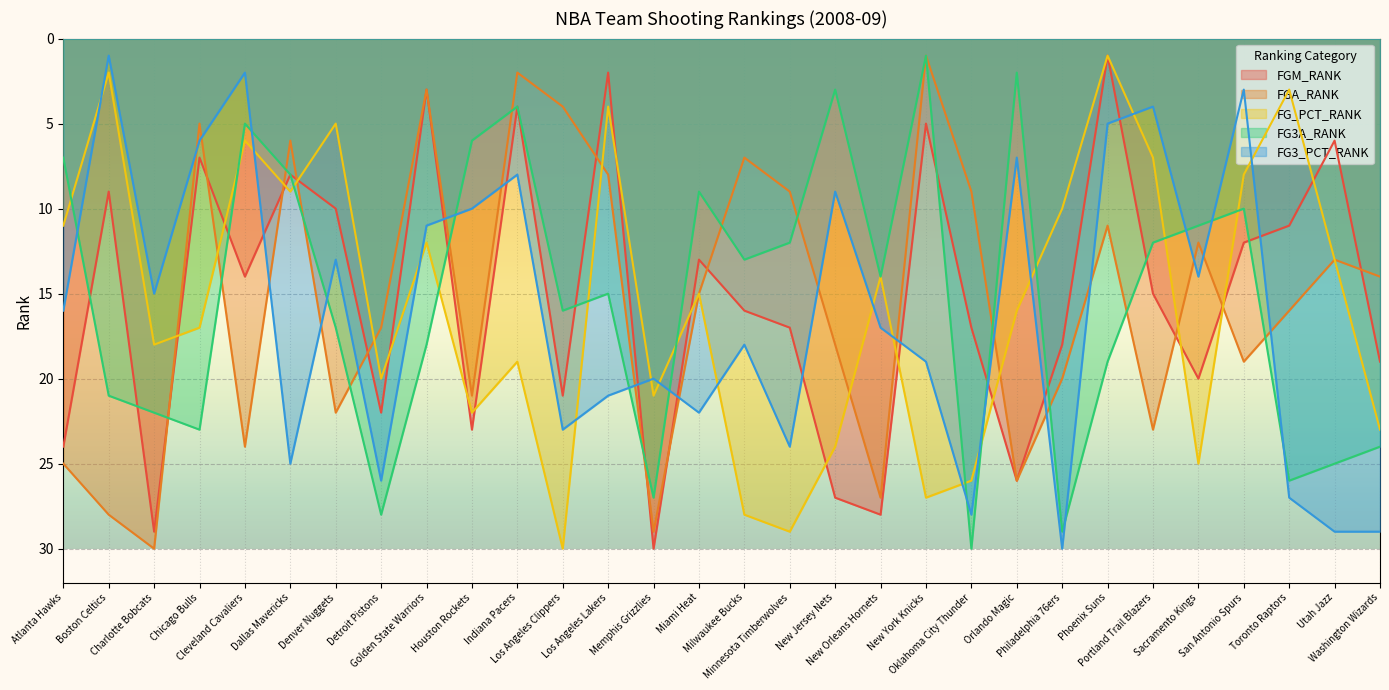

How many data points in FG3_PCT_RANK are less than 17?

15